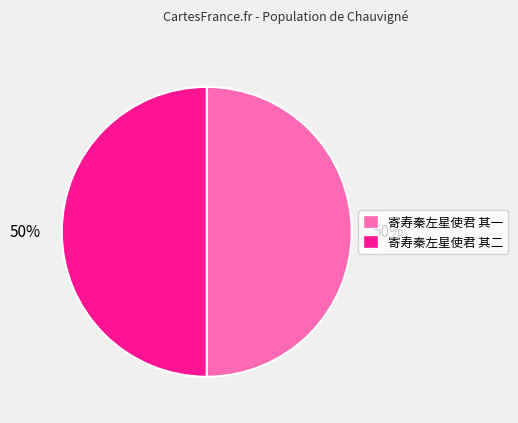

Is it true that 寄寿秦左星使君 其二 is 37% of the pie?

False